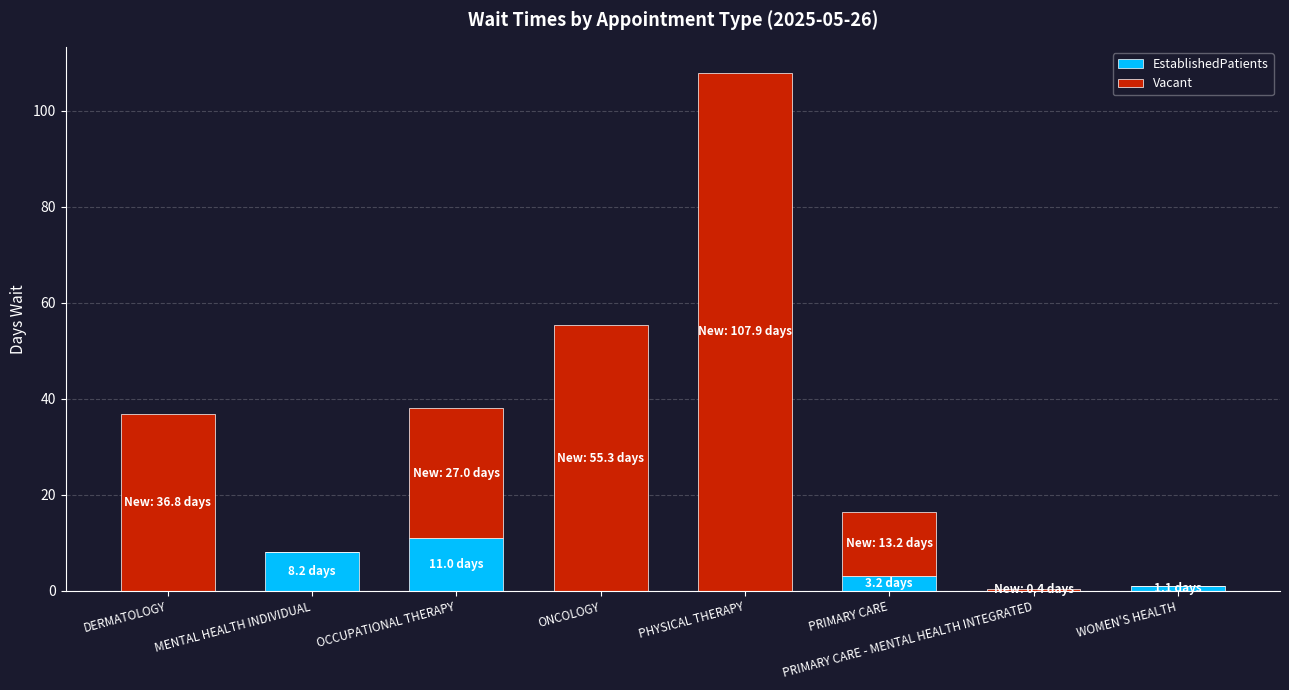

The value of EstablishedPatients at OCCUPATIONAL THERAPY is 11.0. True or false?

True